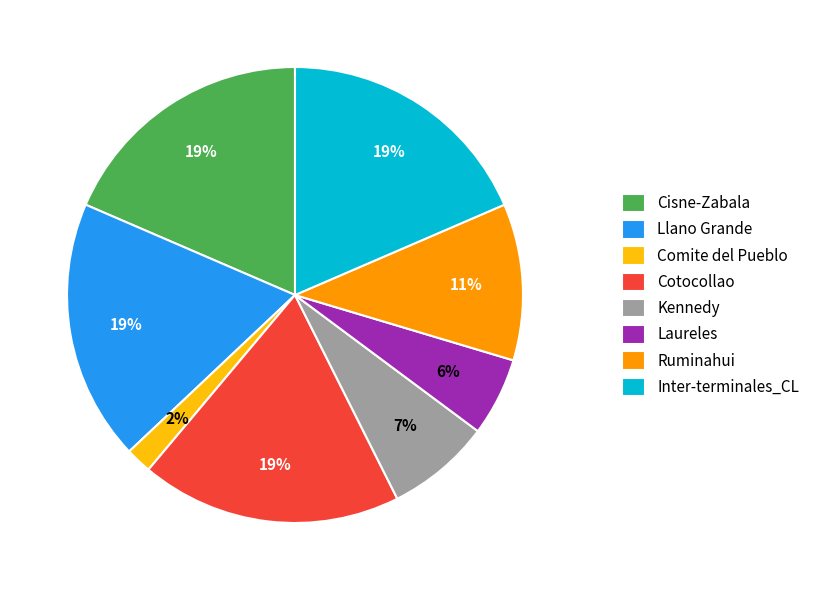

True or false: Comite del Pueblo accounts for 7% of the total.

False